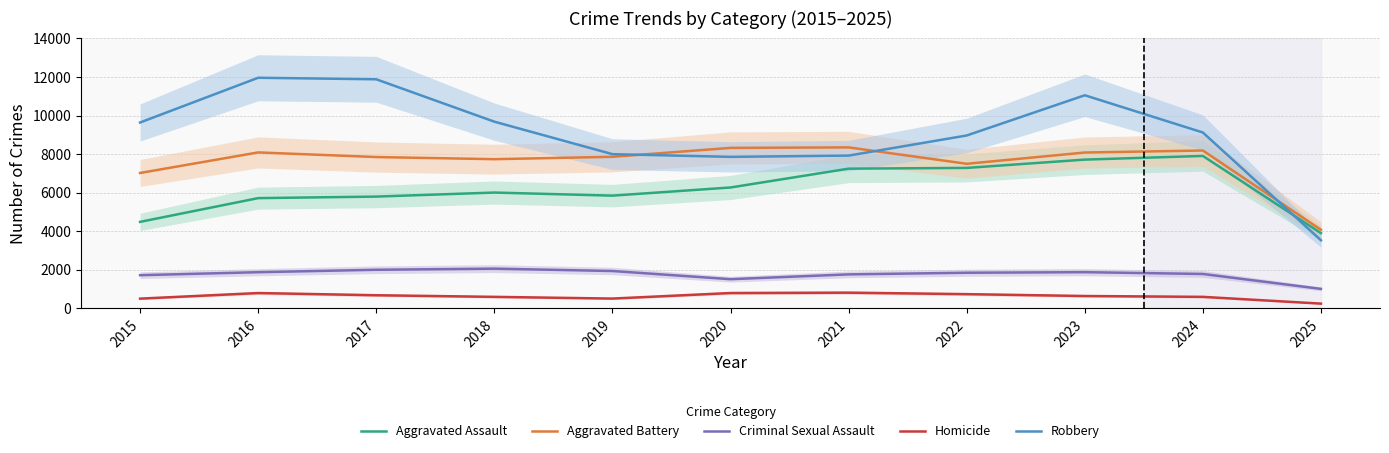

Which label corresponds to the largest value in the chart?

2016